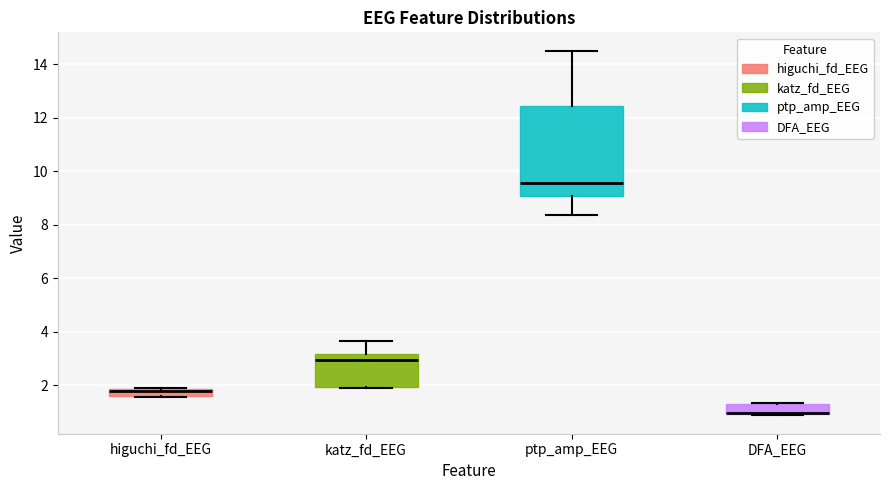

Where is the upper edge of the box for katz_fd_EEG on the y-axis? The values are not printed on the chart, so give them approximately, as read against the axis.

3.2